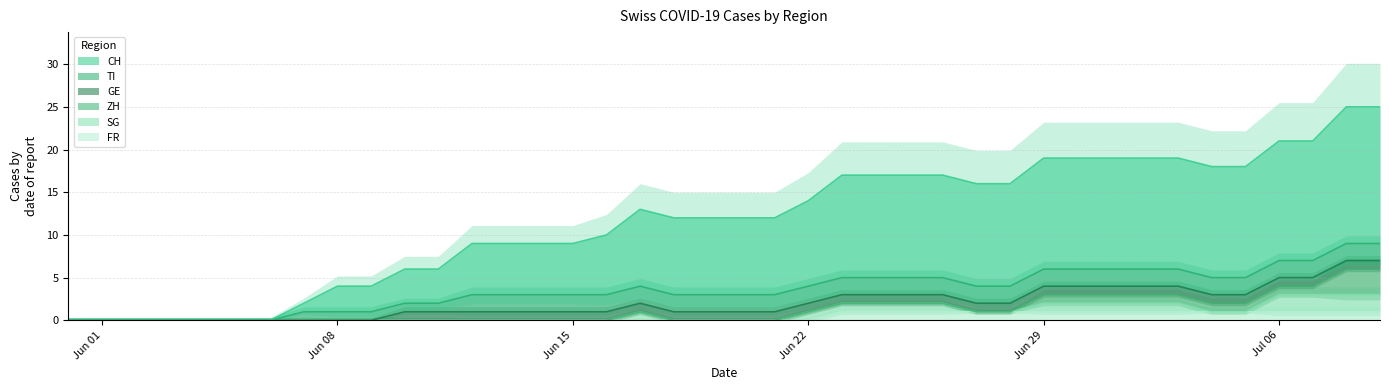

The value of FR at Jun 15 is 0. True or false?

True